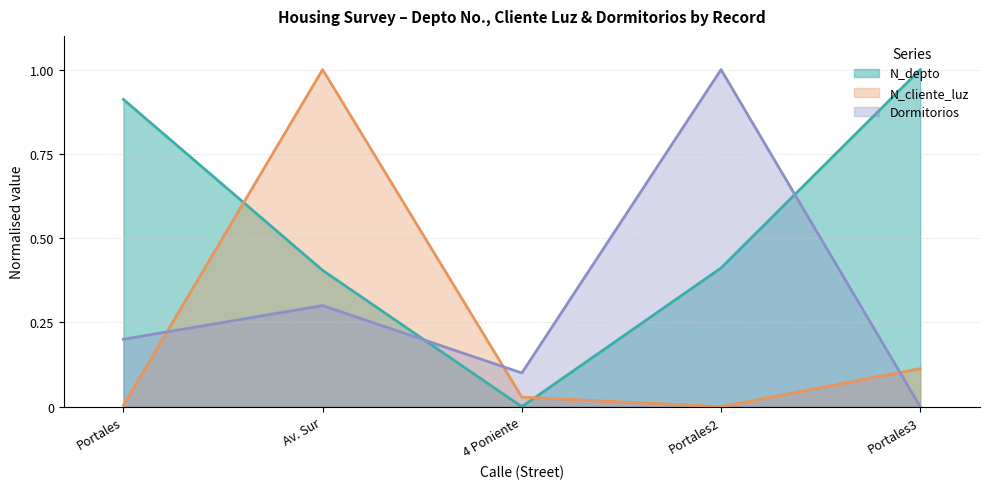

At how many categories does at least one series exceed 0?

5